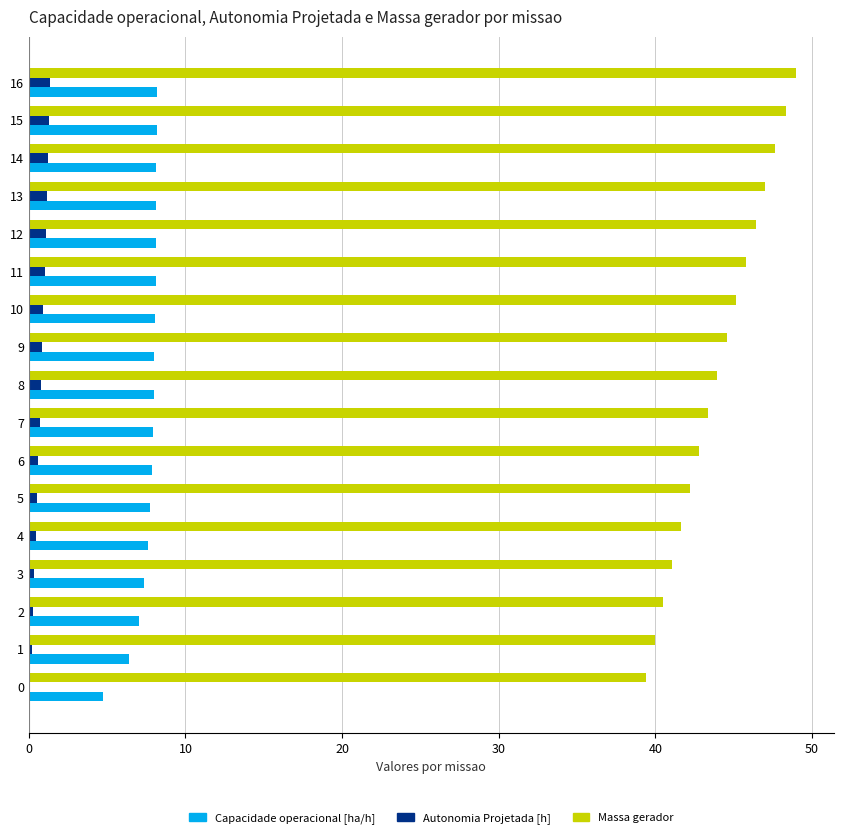

Which series changed the most between 2 and 12?

Massa gerador